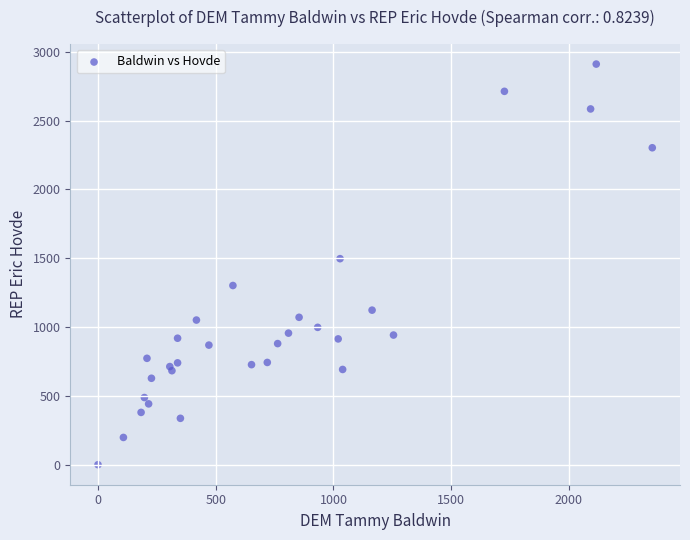

What Y value in the scatter plot is closest to 1455?

1497